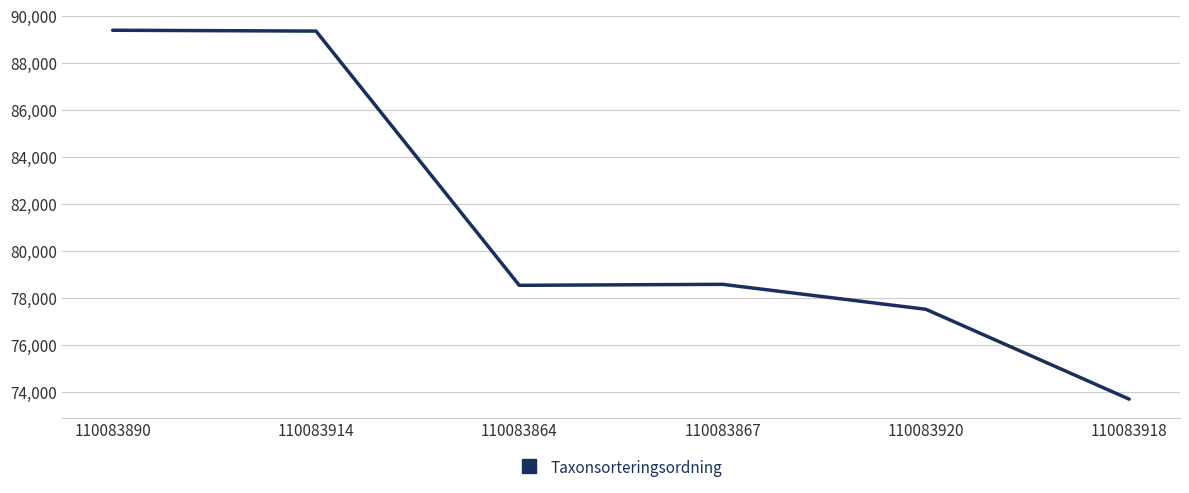

What is the smallest value displayed?

73678